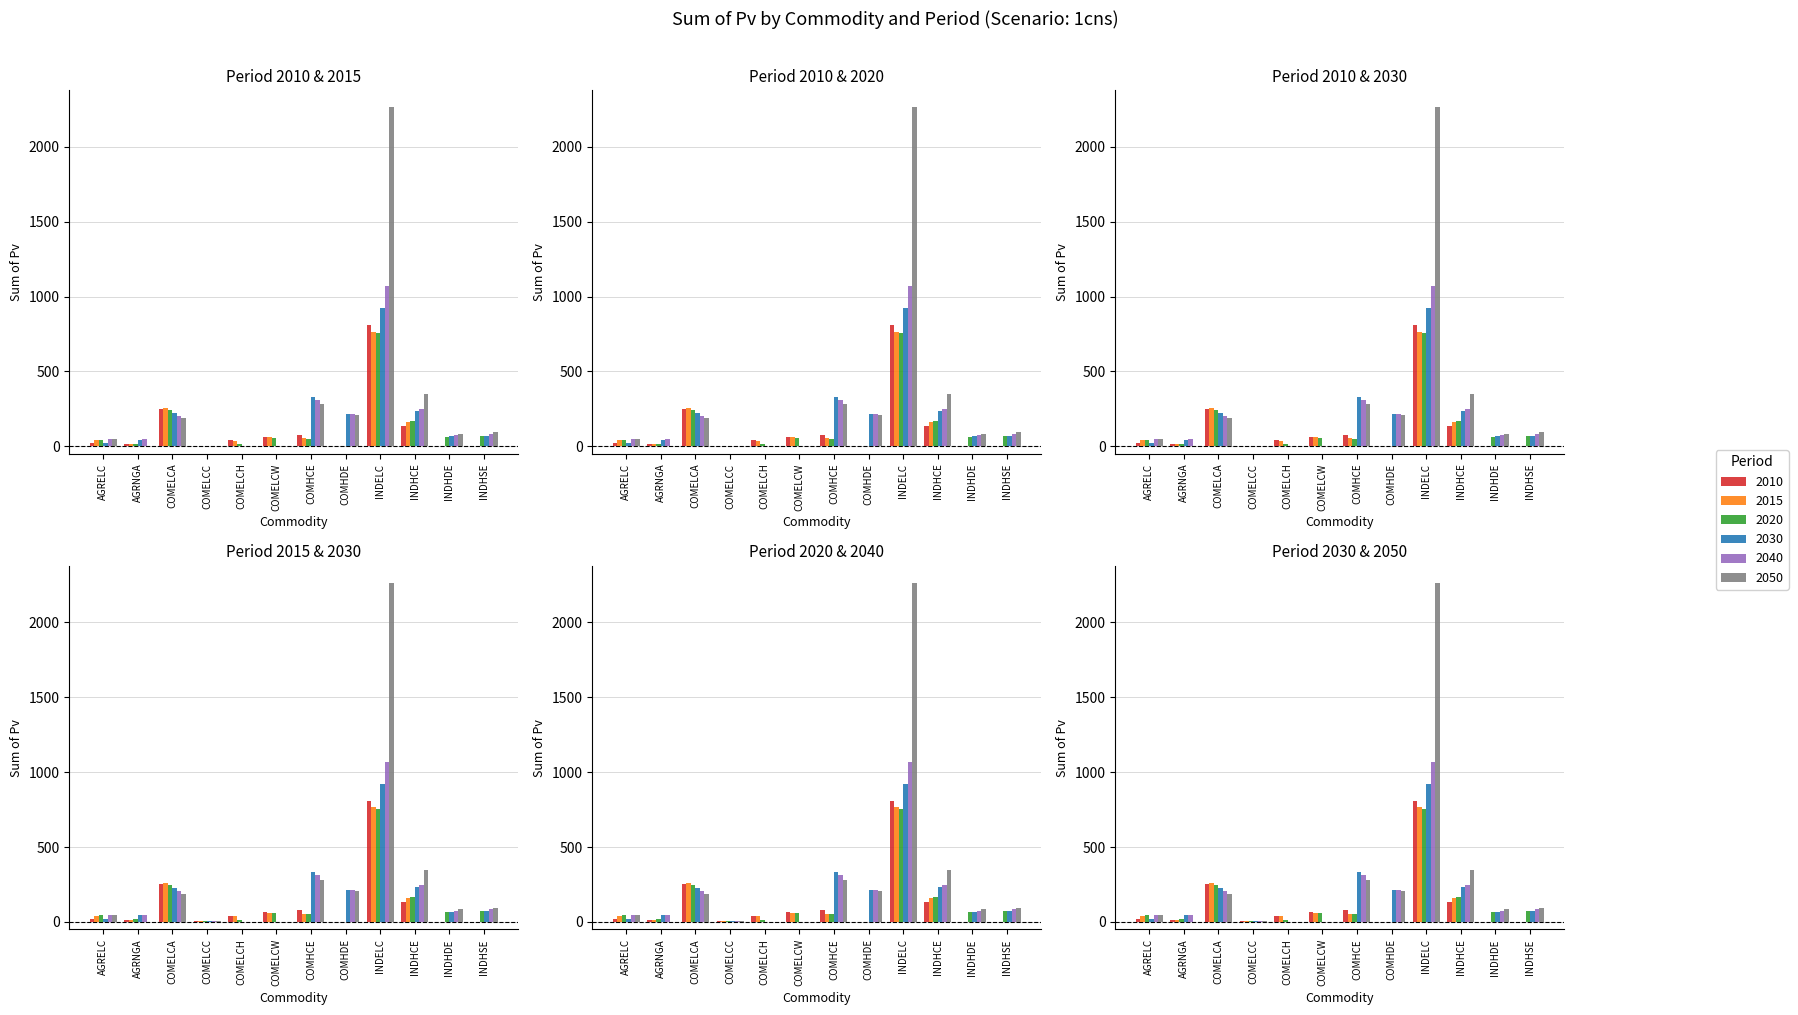

What is the label of the 8th bar from the left?

COMHDE